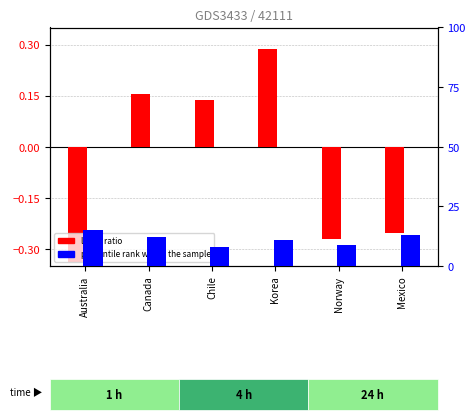

Rank the series at Norway from highest to lowest value.

percentile rank within the sample, log10 ratio